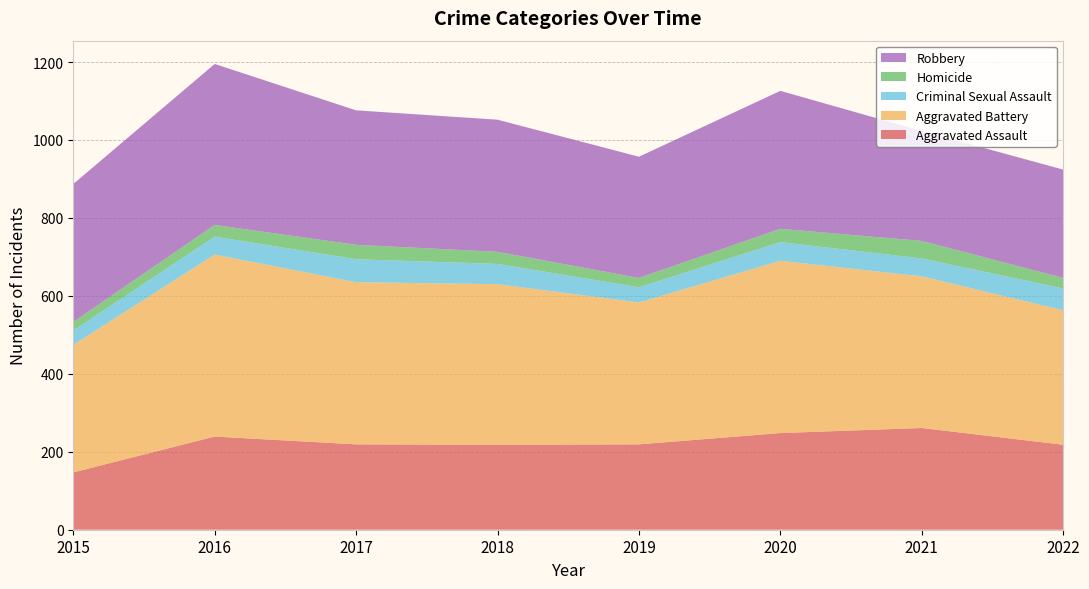

Reading right to left, what are all the values shown in this chart?

Aggravated Assault: 218	261	248	219	218	219	239	147
Aggravated Battery: 345	389	442	364	412	416	467	327
Criminal Sexual Assault: 56	46	48	39	52	59	46	37
Homicide: 27	45	34	24	31	37	30	22
Robbery: 278	282	354	311	339	345	413	354